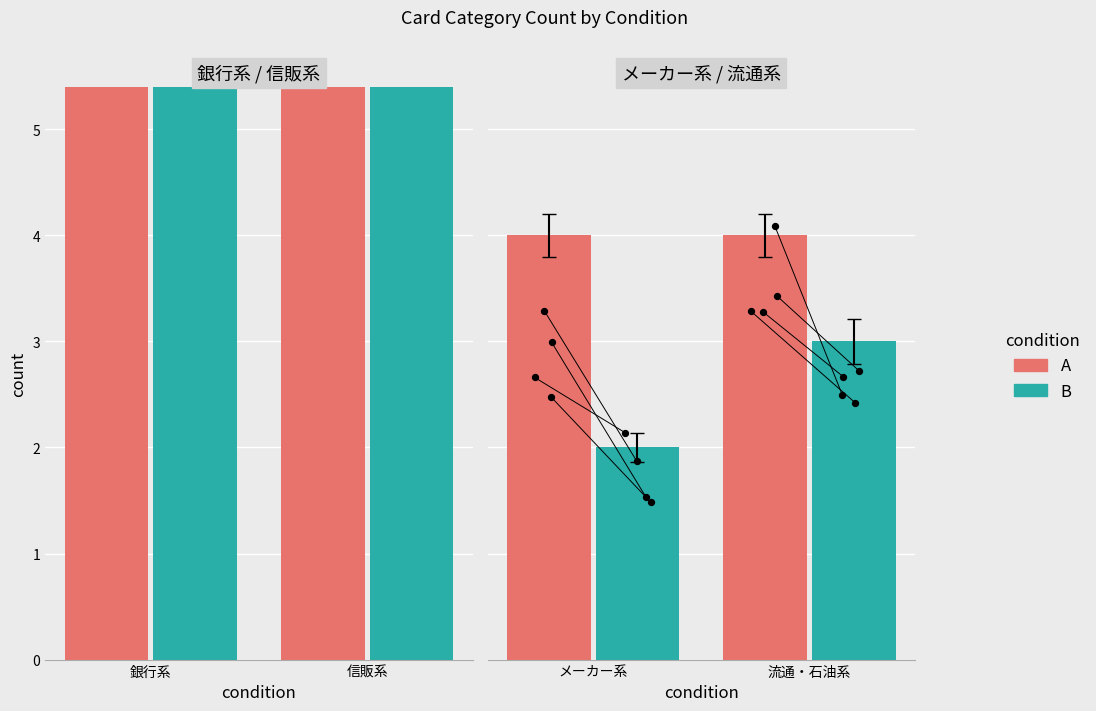

Is the value of A at 流通・石油系 greater than the value of B at 流通・石油系?

Yes